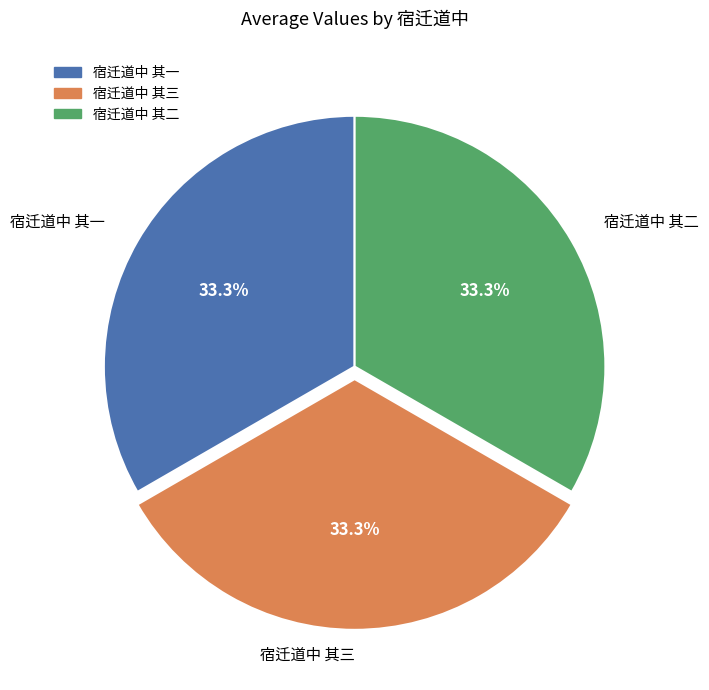

What percentage is the 宿迁道中 其二 slice, to the nearest percent?

33%